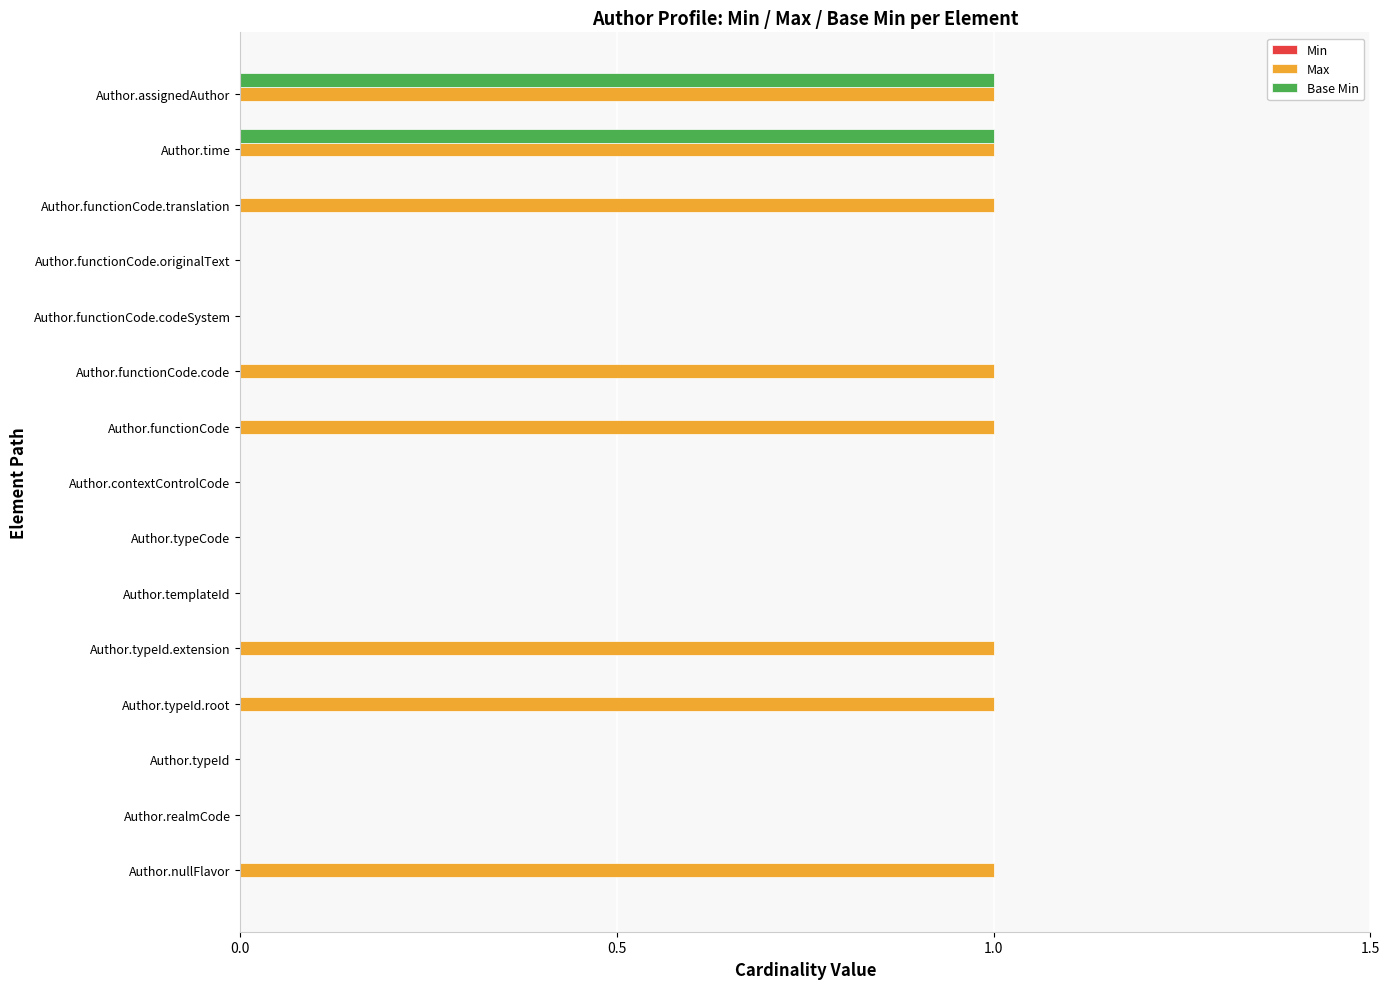

Is the value of Max at Author.nullFlavor greater than the value of Base Min at Author.functionCode?

Yes